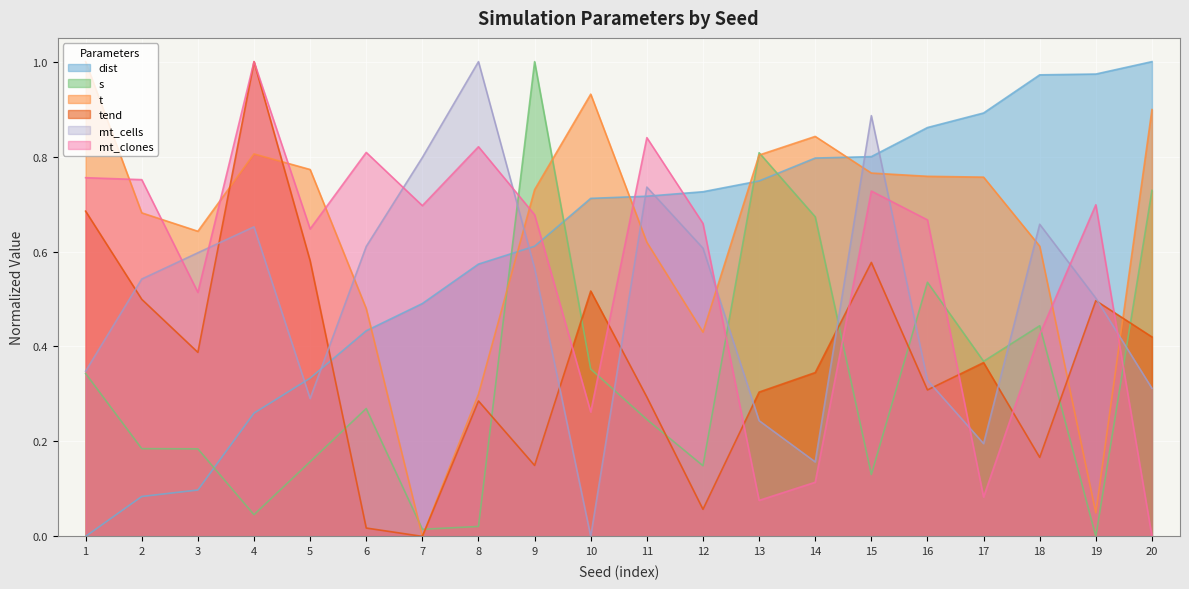

At which category is the sum across all series the highest?

15